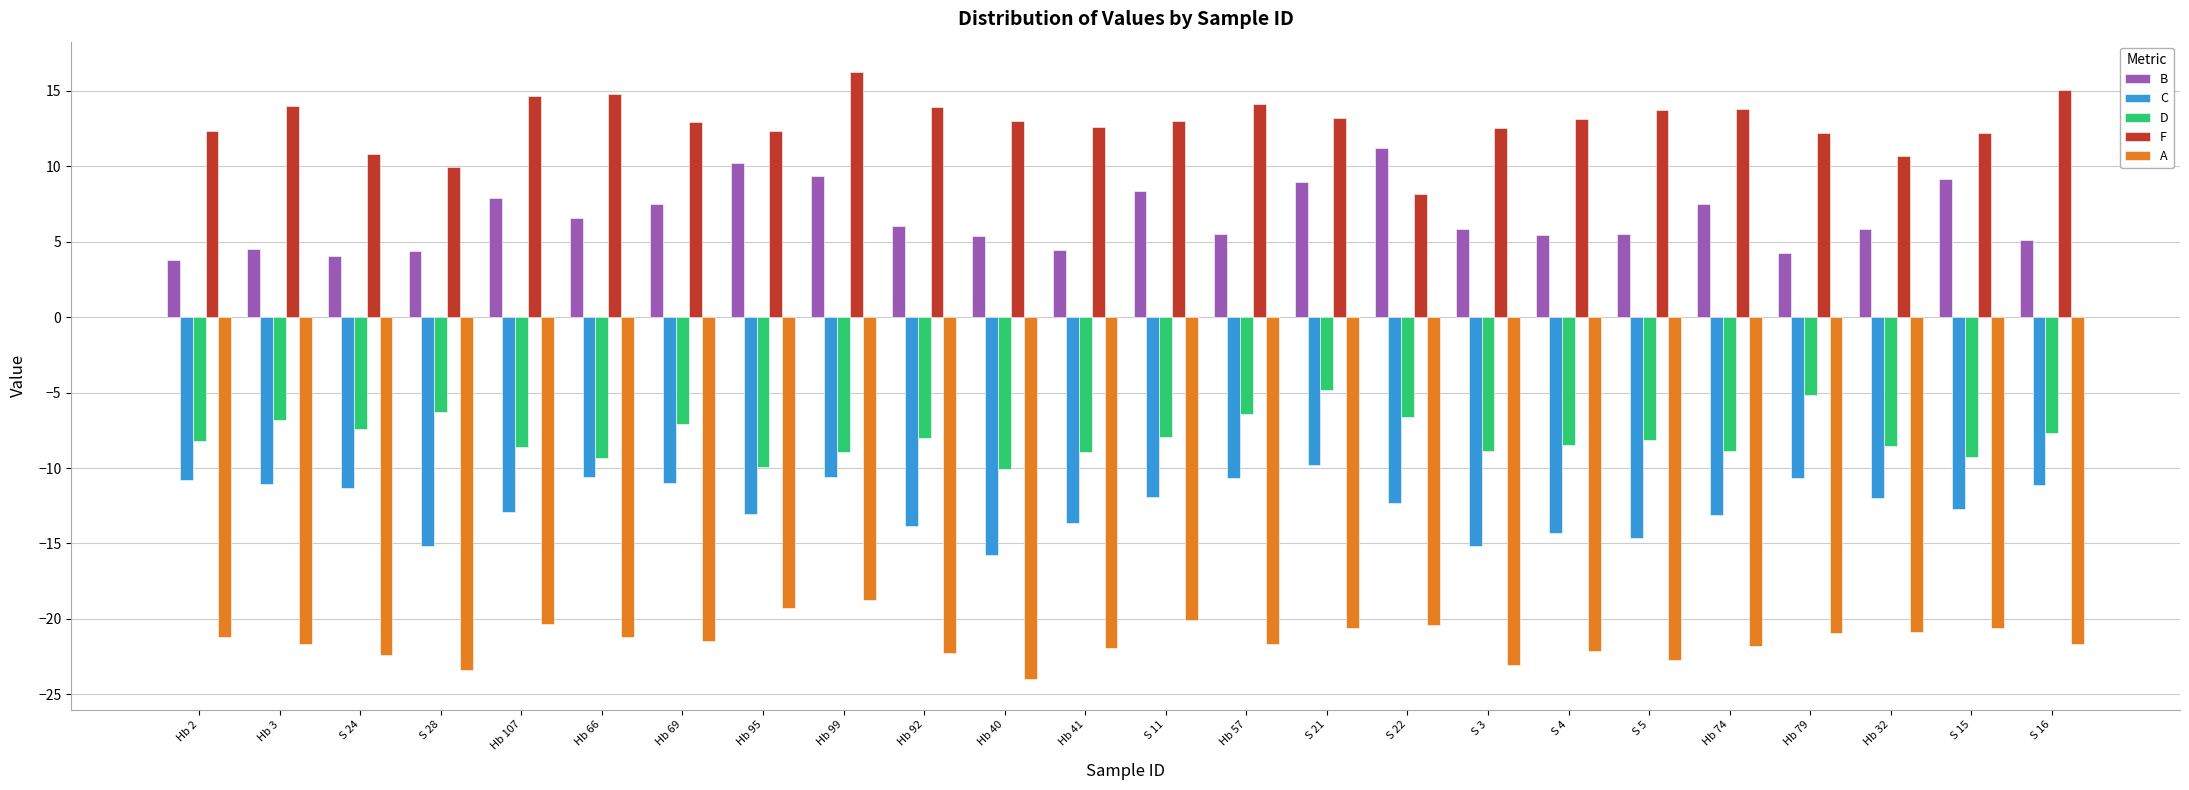

What are all the series names shown in the legend?

B, C, D, F, A